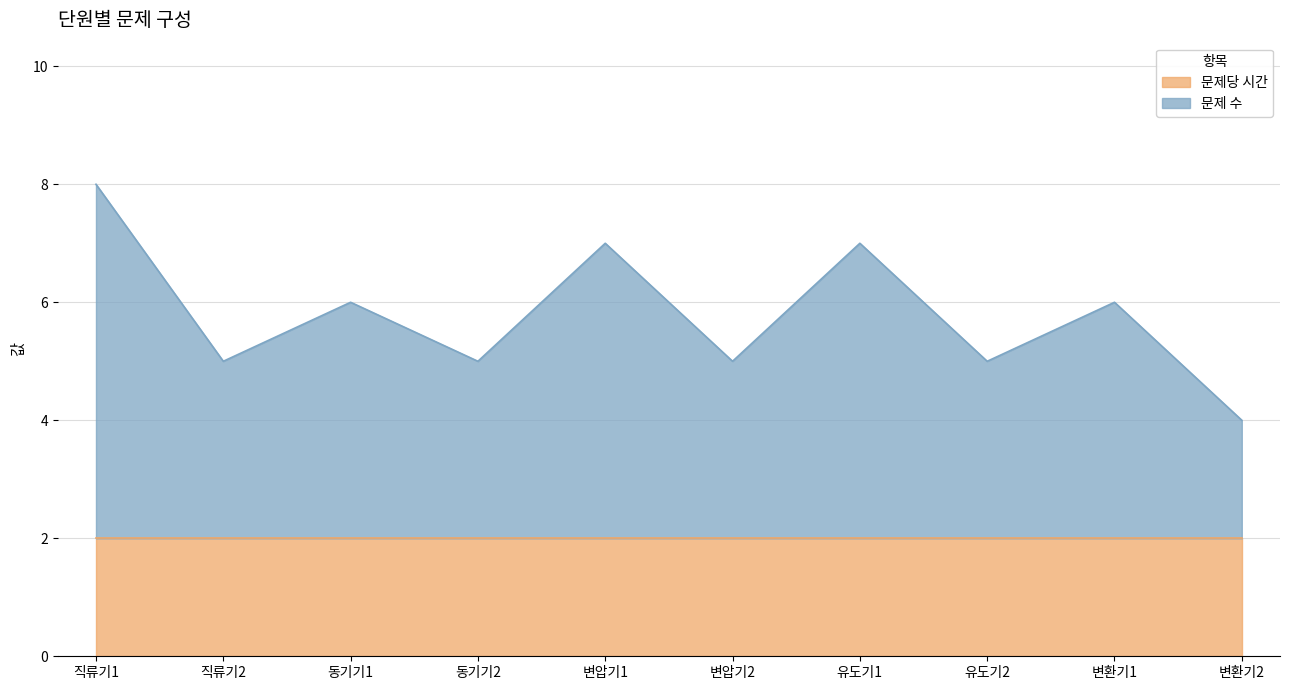

Between 변압기1 and 유도기1, which is larger?

변압기1